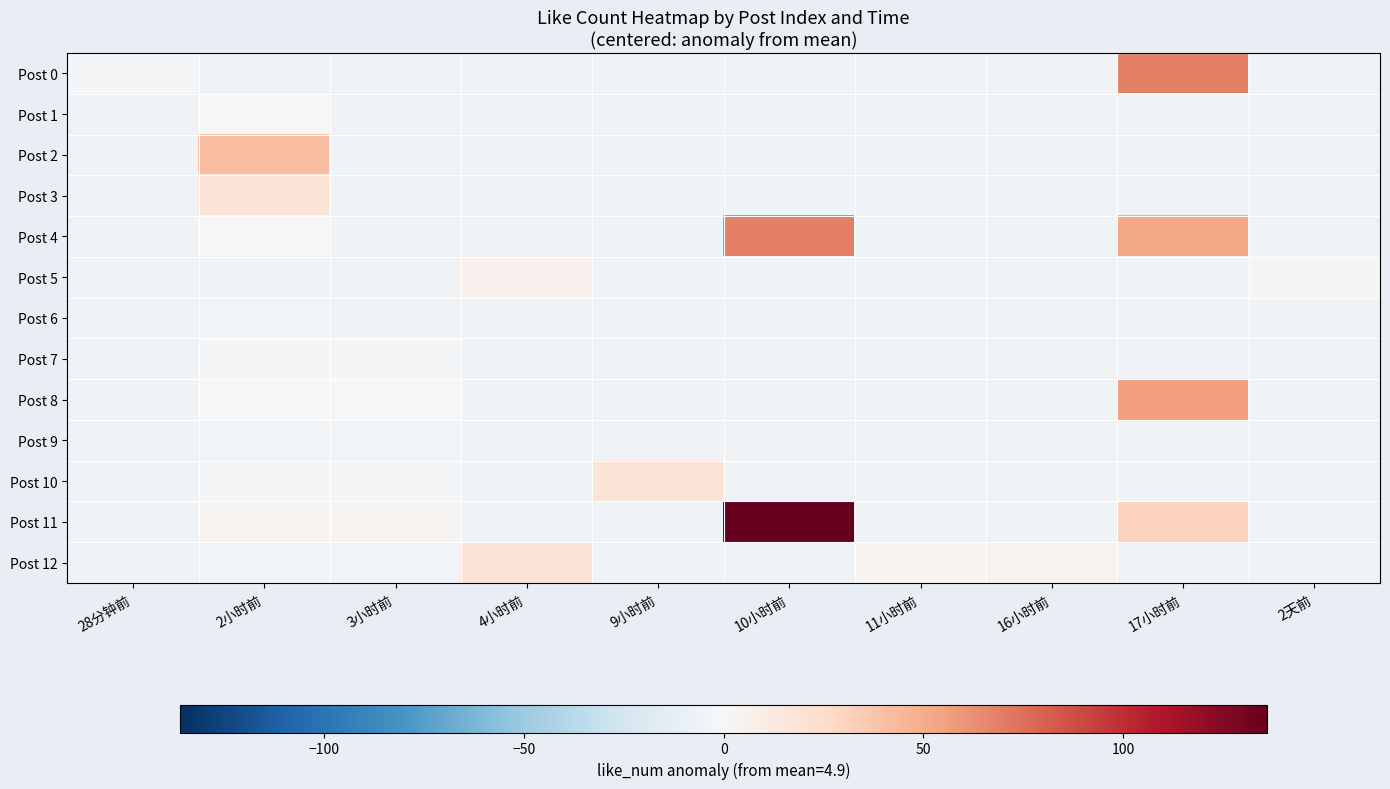

List the series in order of their peak value, highest first.

Post 11, Post 0, Post 4, Post 8, Post 2, Post 3, Post 12, Post 10, Post 5, Post 1, Post 7, Post 6, Post 9